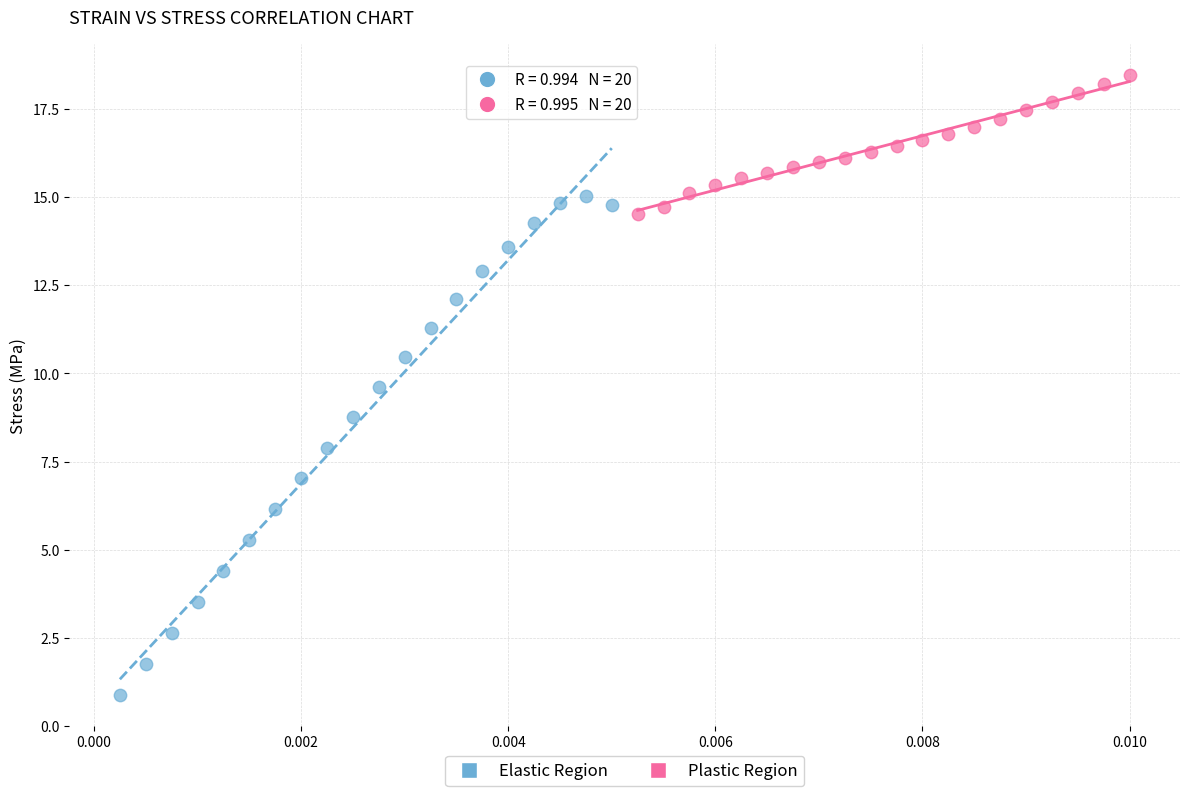

Which series has the largest Y range (max minus min)?

Elastic Region